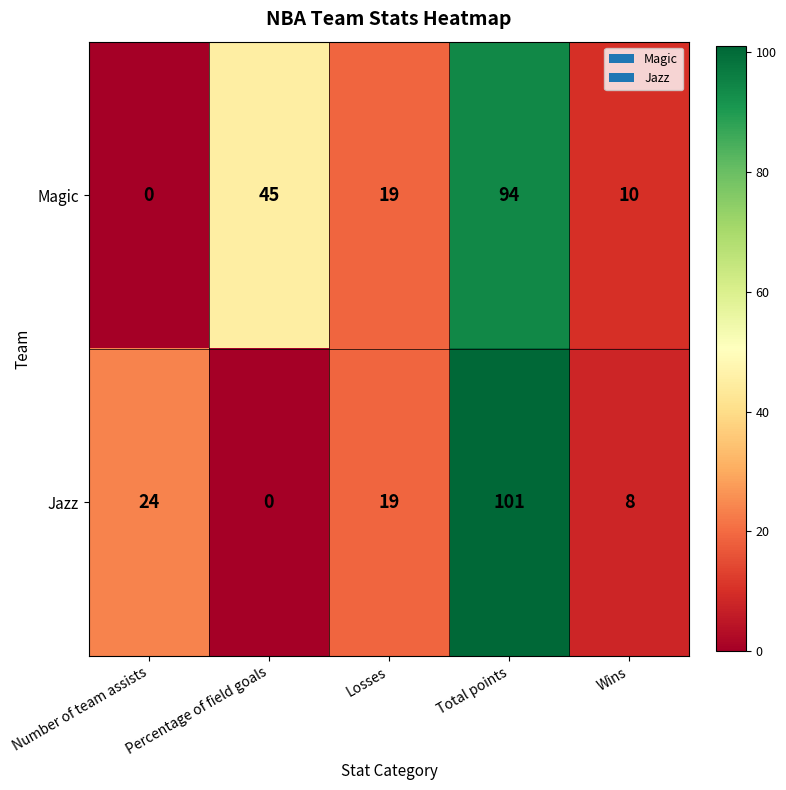

At how many categories does at least one series exceed 3?

5